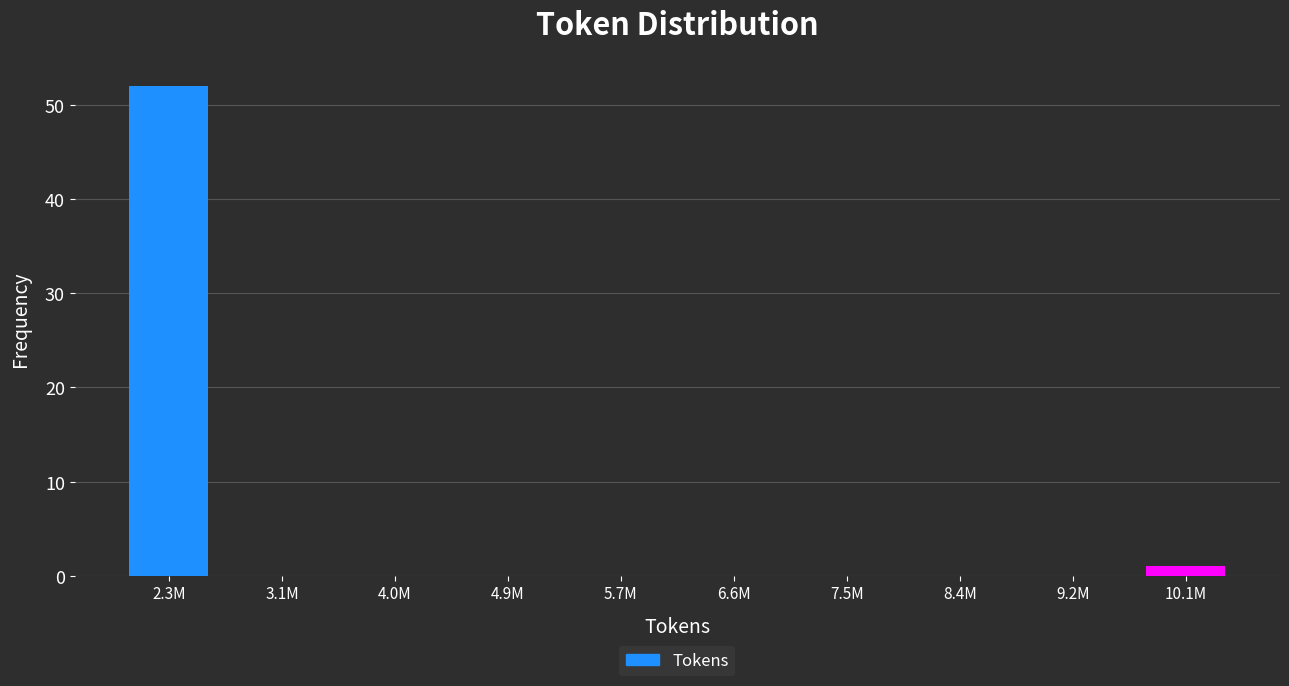

Reading left to right, list all the values displayed in this chart.

2.3M=52	3.1M=0	4.0M=0	4.9M=0	5.7M=0	6.6M=0	7.5M=0	8.4M=0	9.2M=0	10.1M=1